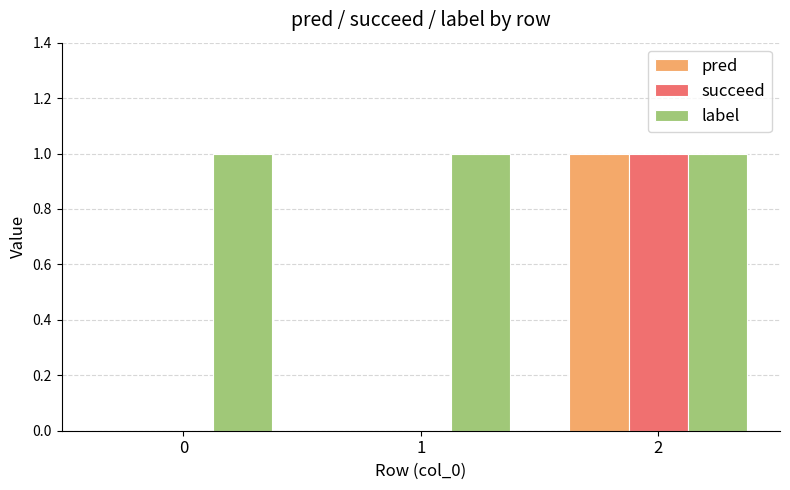

What is the greatest value displayed?

1